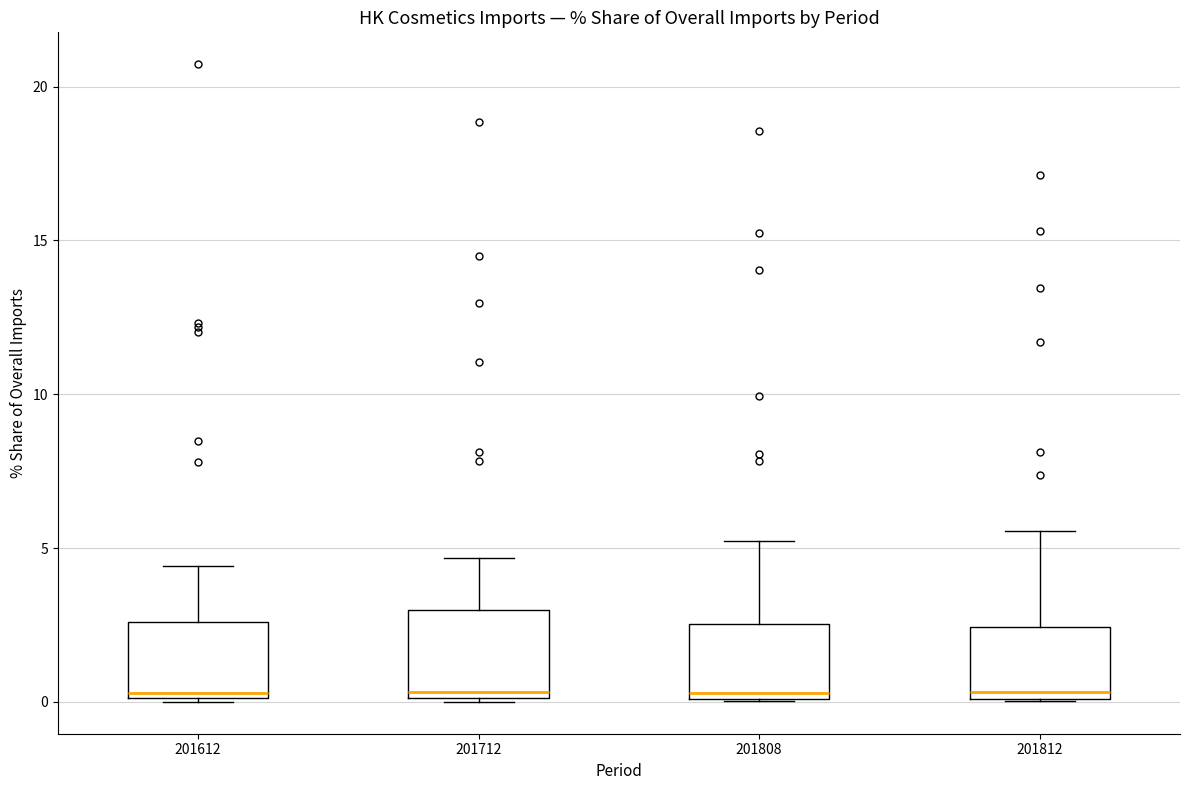

Reading left to right, transcribe this box plot: for each box, give where its median line is, the range the box spans, and where its two whiskers end, as read against the y-axis. The values are not printed on the chart, so give them approximately, as read against the axis.

201612: median 0.5, box 0.0 to 2.5, whiskers 0.0 to 4.5
201712: median 0.5, box 0.0 to 3.0, whiskers 0.0 to 4.5
201808: median 0.5, box 0.0 to 2.5, whiskers 0.0 to 5.0
201812: median 0.5, box 0.0 to 2.5, whiskers 0.0 to 5.5